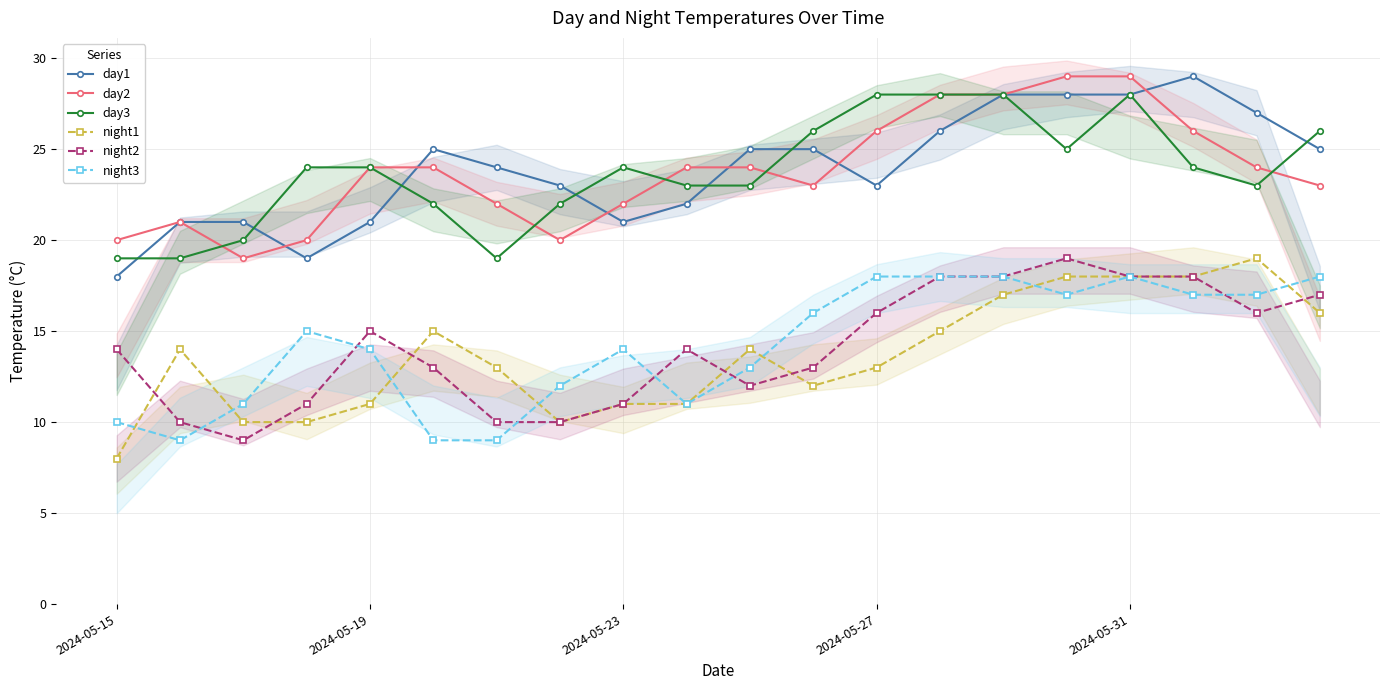

The value of night3 at 13 is 6. True or false?

False